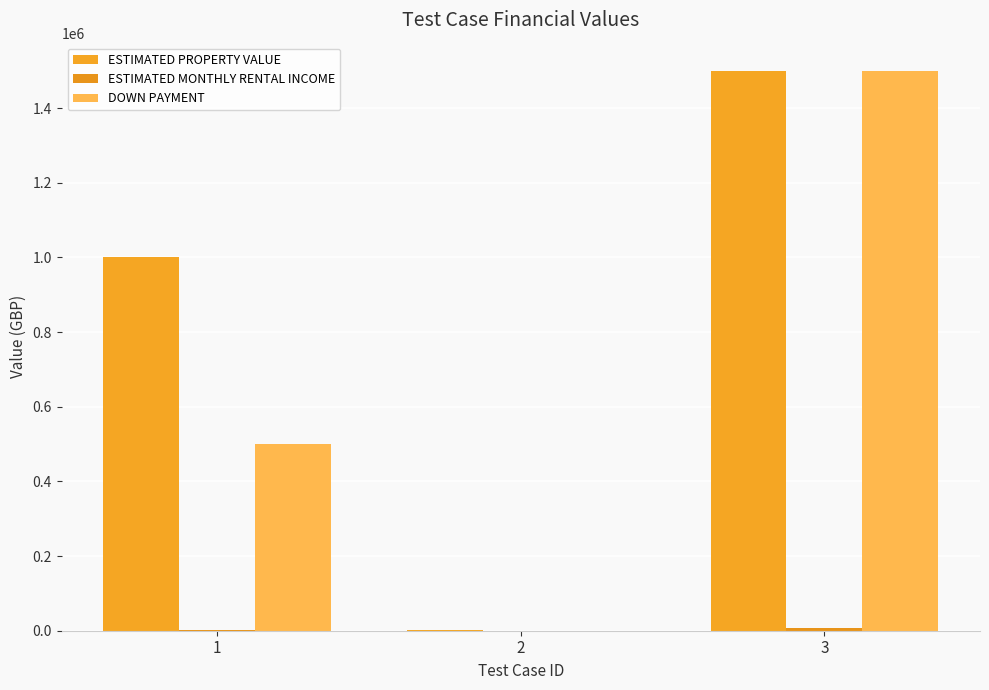

What is the approximate value of DOWN PAYMENT at 3, to the nearest 50?

1500000